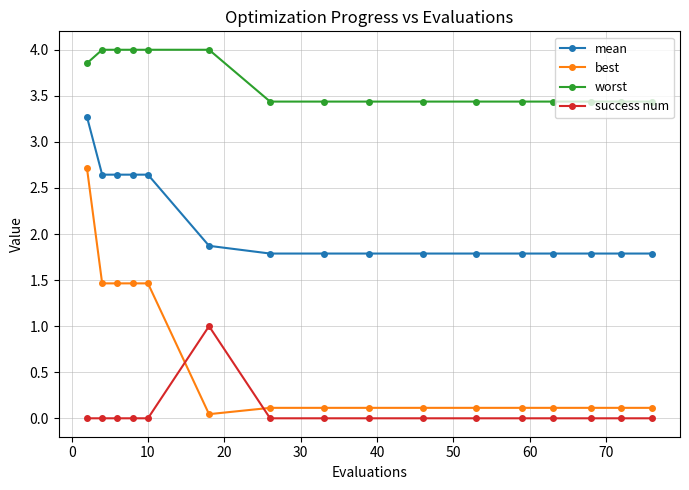

What is the sum of all success num values?

1.0